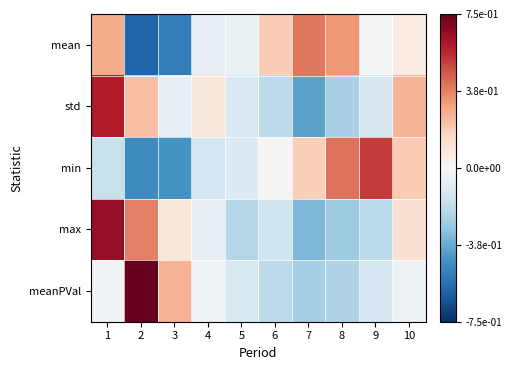

Which has a higher value, 4 or 3?

4